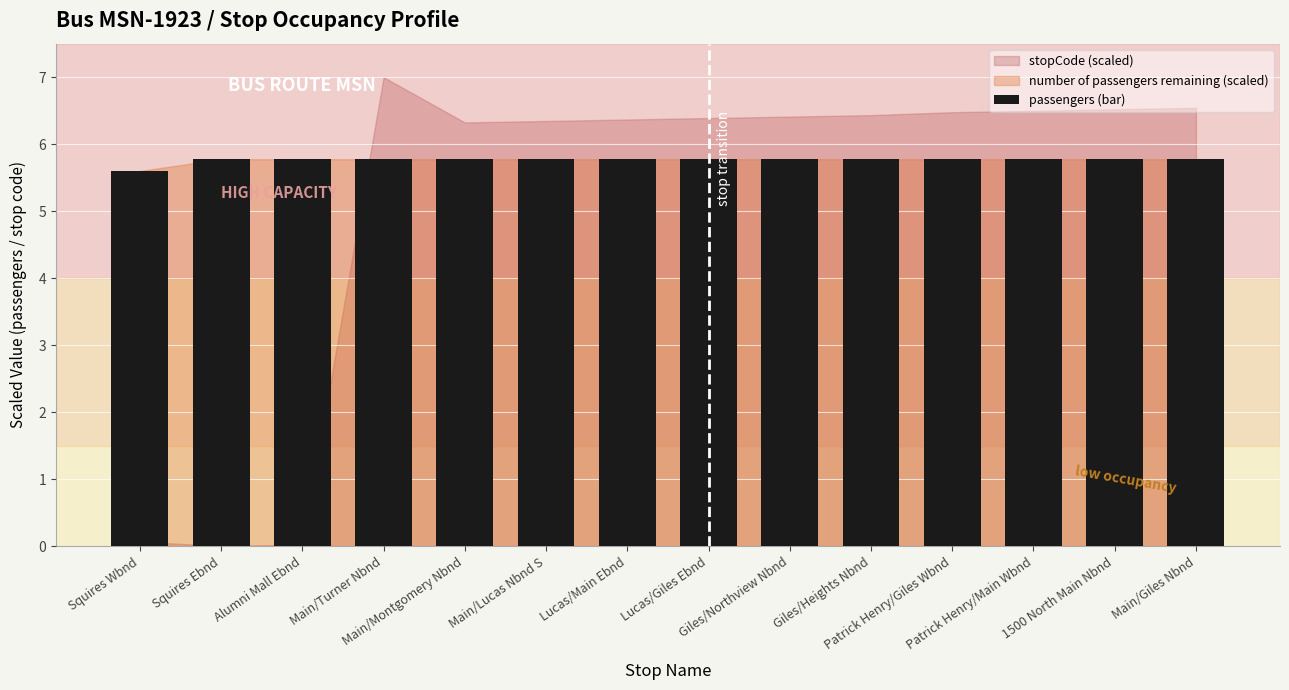

Reading left to right, list all the values displayed in this chart.

Squires Wbnd=5.6	Squires Ebnd=5.8	Alumni Mall Ebnd=5.8	Main/Turner Nbnd=5.8	Main/Montgomery Nbnd=5.8	Main/Lucas Nbnd S=5.8	Lucas/Main Ebnd=5.8	Lucas/Giles Ebnd=5.8	Giles/Northview Nbnd=5.8	Giles/Heights Nbnd=5.8	Patrick Henry/Giles Wbnd=5.8	Patrick Henry/Main Wbnd=5.8	1500 North Main Nbnd=5.8	Main/Giles Nbnd=5.8